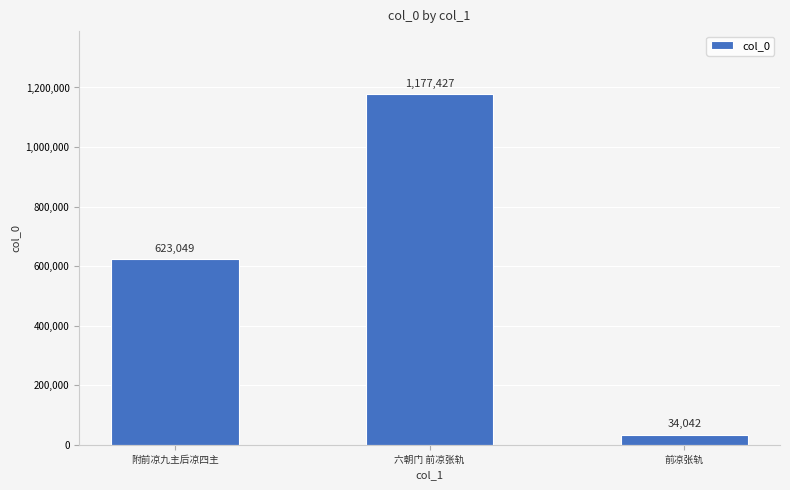

Count the number of categories in the chart.

3